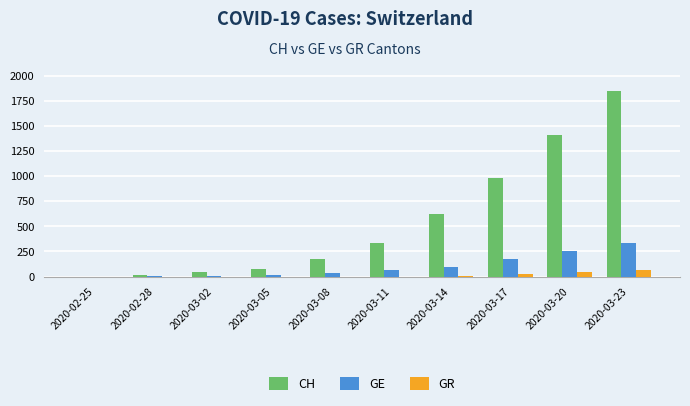

What is the maximum value shown in the chart?

1848